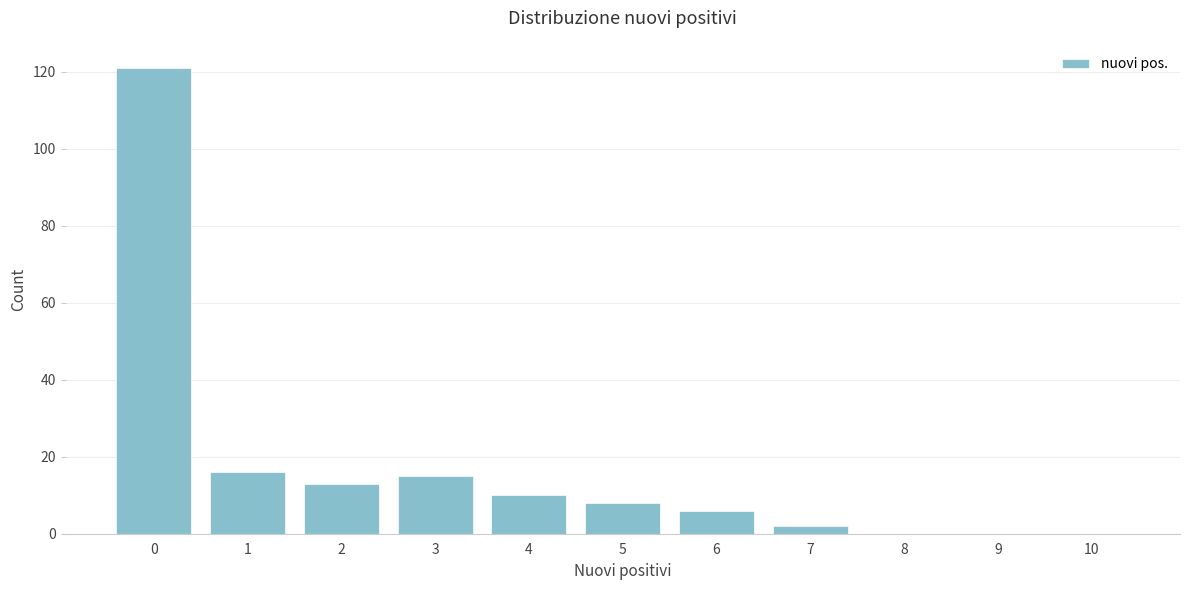

Reading left to right, extract all data points from this chart.

0=121	1=16	2=13	3=15	4=10	5=8	6=6	7=2	8=0	9=0	10=0